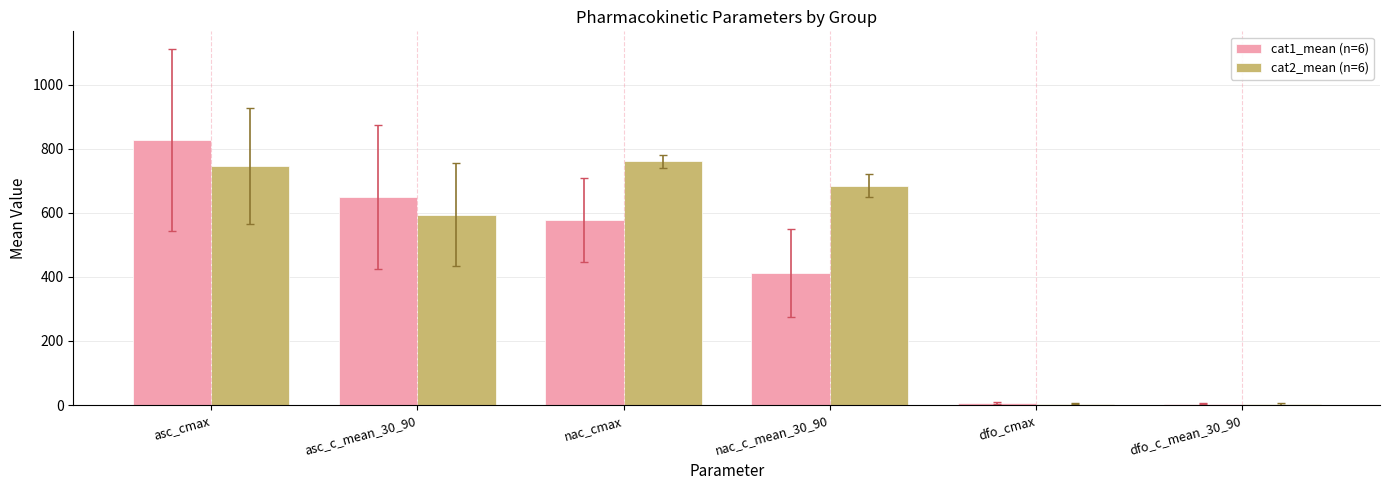

What is the sum of all cat1_mean (n=6) values?

2474.1